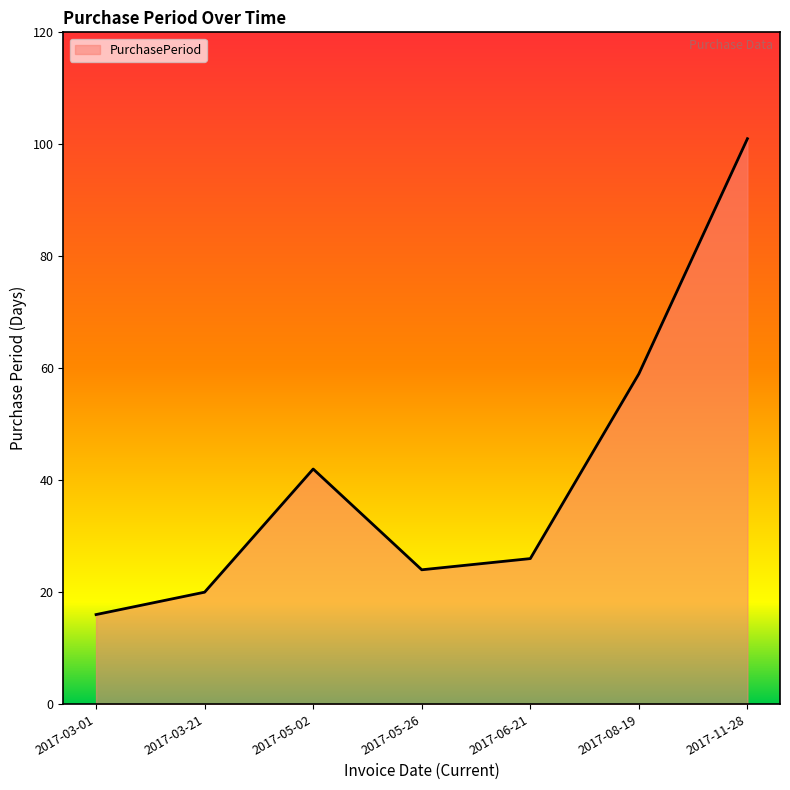

At which category does the chart reach its peak across all series?

2017-11-28